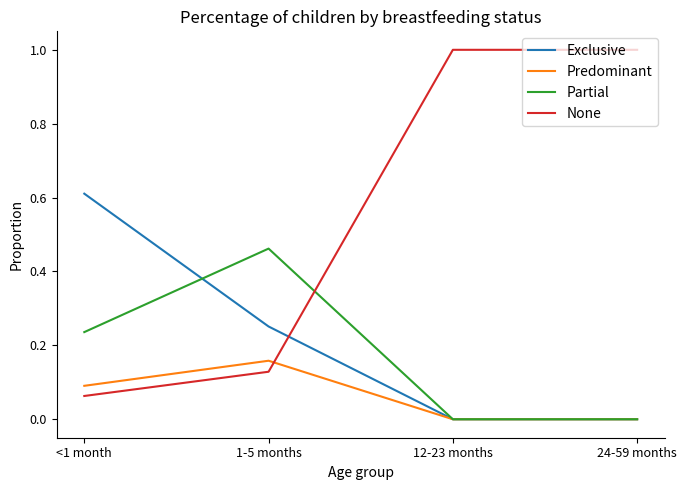

The Partial series shows 0.3 at 24-59 months. True or false?

False